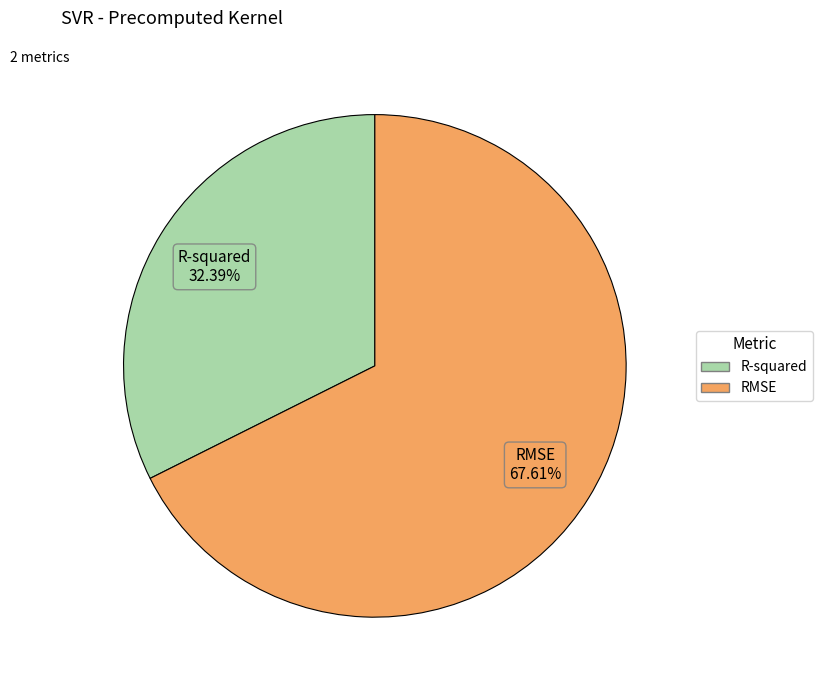

Between RMSE and R-squared, which is larger?

RMSE